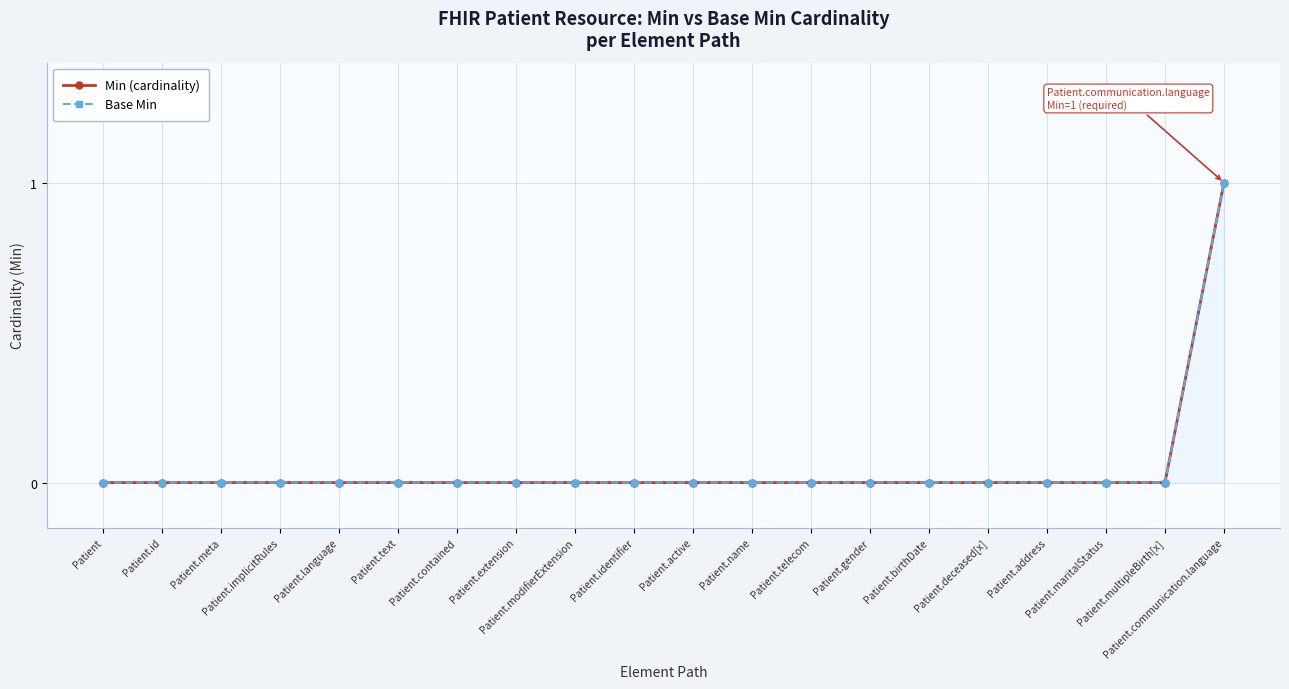

At which category does the chart reach its minimum across all series?

Patient